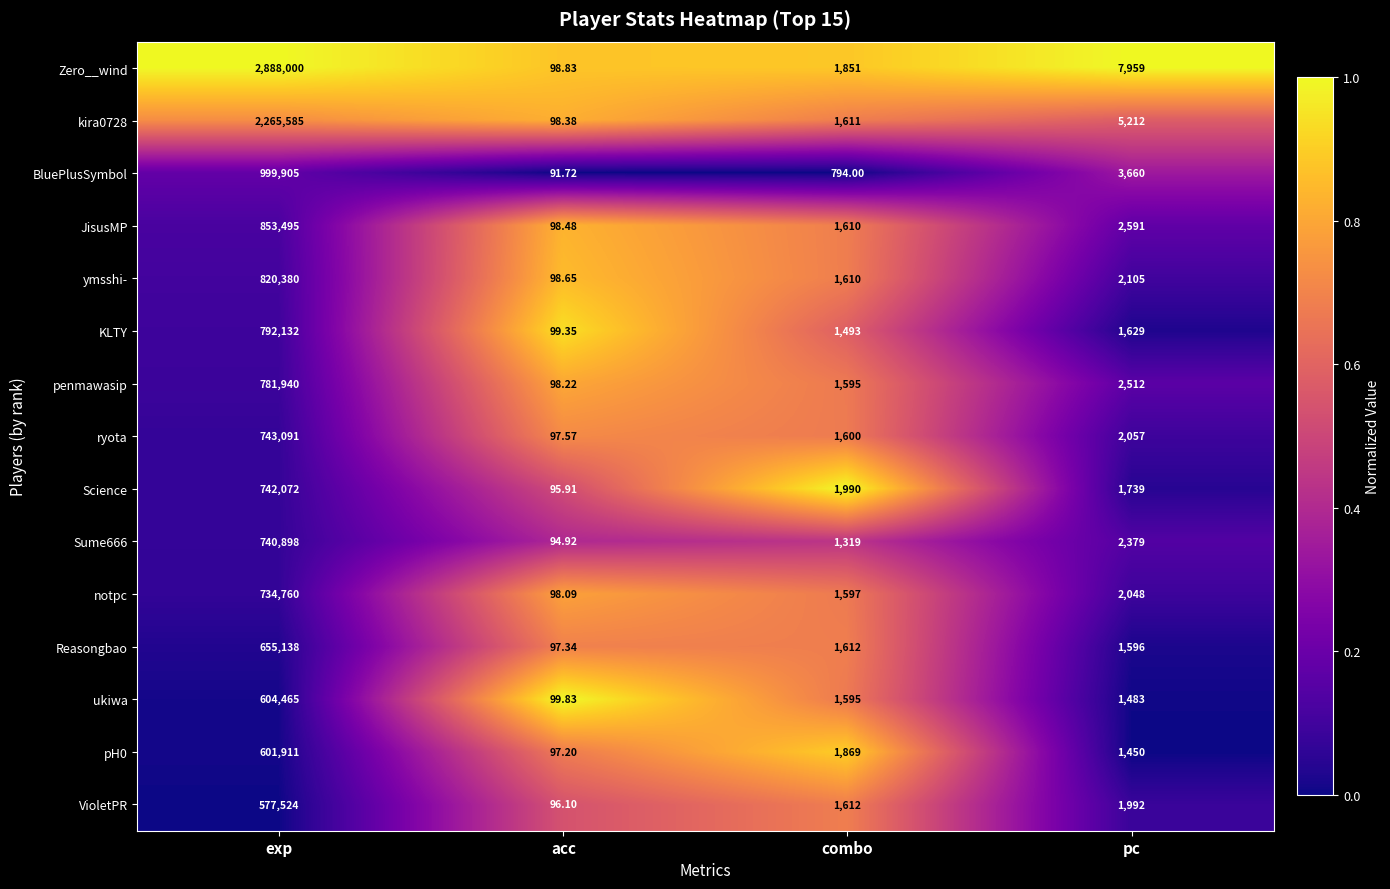

Rank the categories by ryota value from lowest to highest.

acc, combo, pc, exp